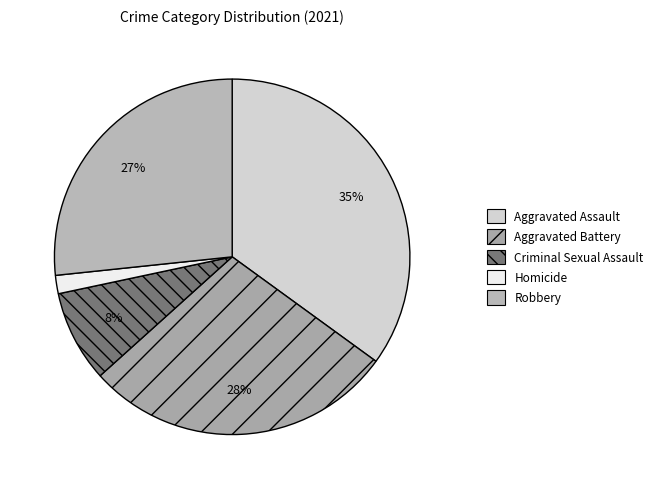

Combined, what portion of the pie is Aggravated Battery and Aggravated Assault?

63.3%